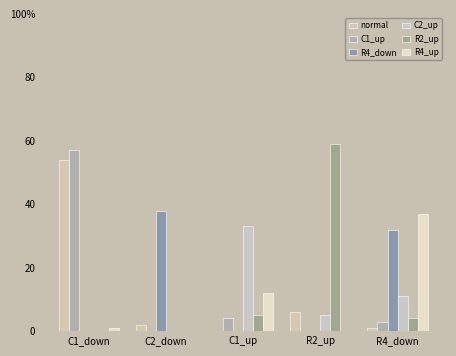

What is the sum of the C2_up values at R2_up and C1_up?

38